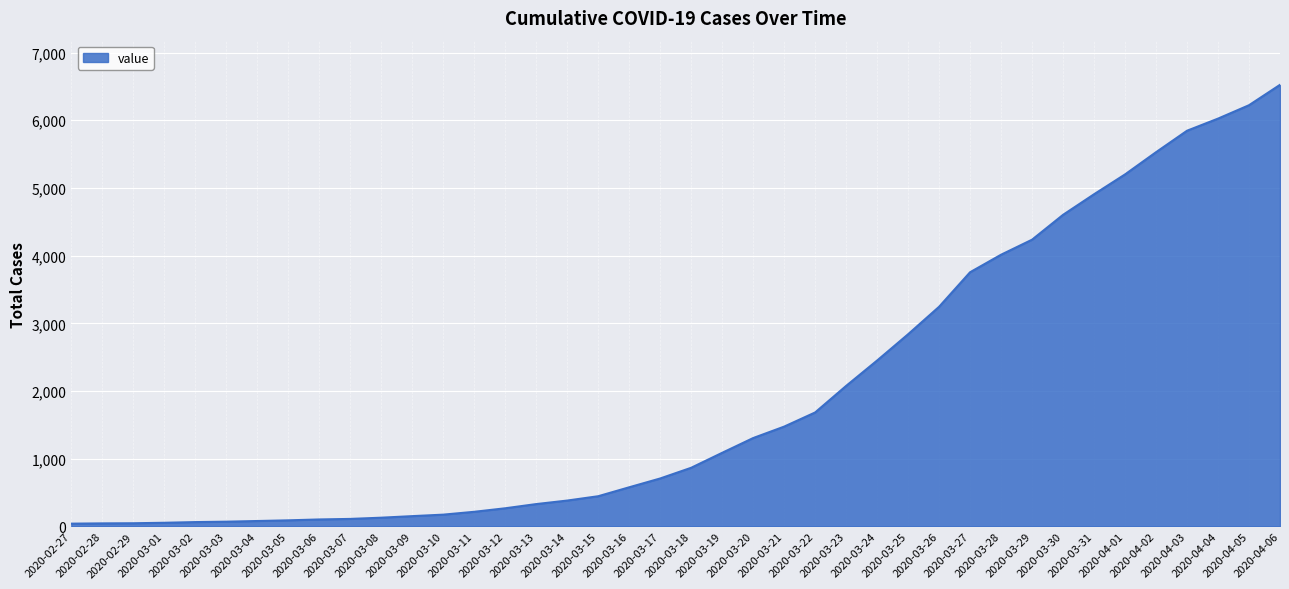

What is the difference between the maximum and minimum values?

6481